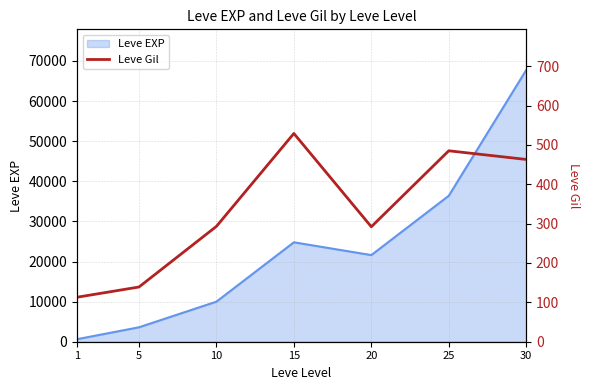

How many lines are shown in the chart?

1